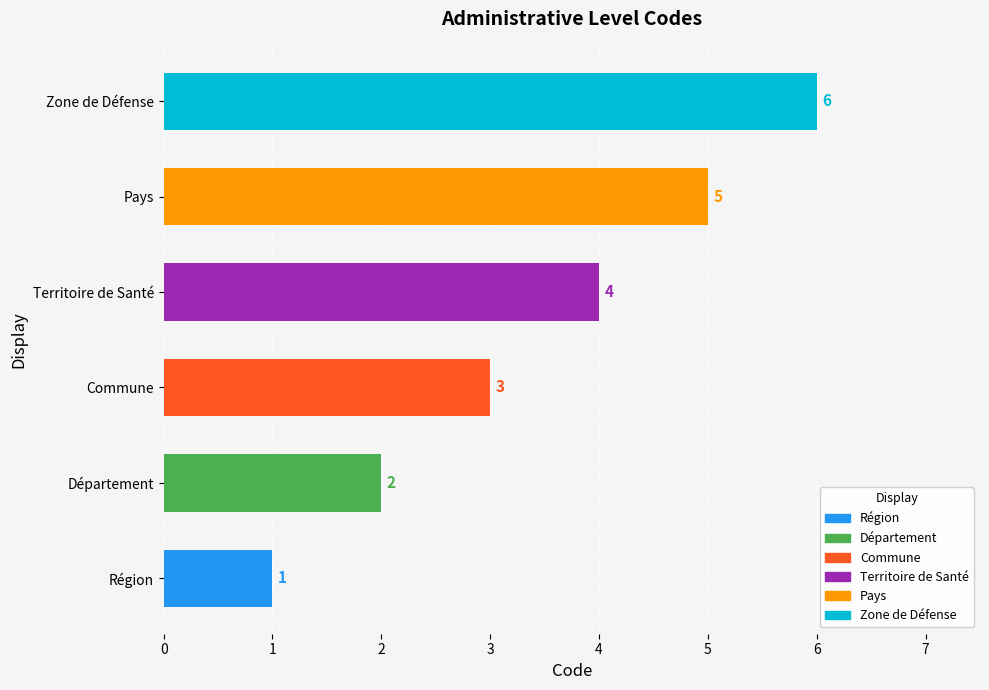

List the labels in order of value, largest first.

Zone de Défense, Pays, Territoire de Santé, Commune, Département, Région